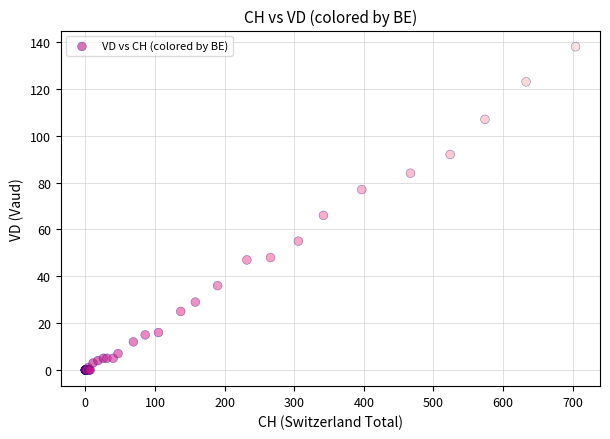

What Y value in the scatter plot is closest to 69?

66